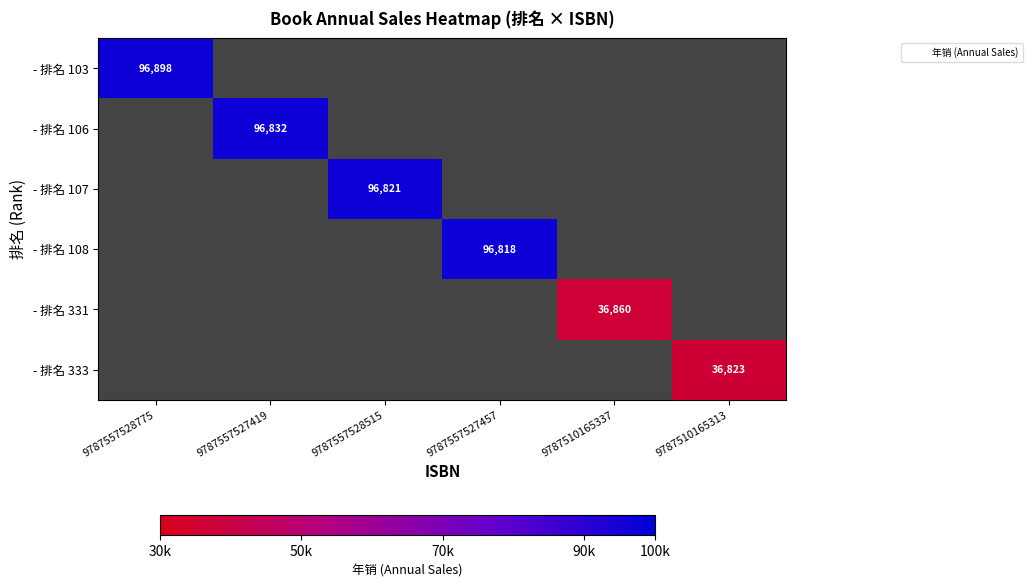

The value of - 排名 331 at 9787510165337 is 18936.4. True or false?

False